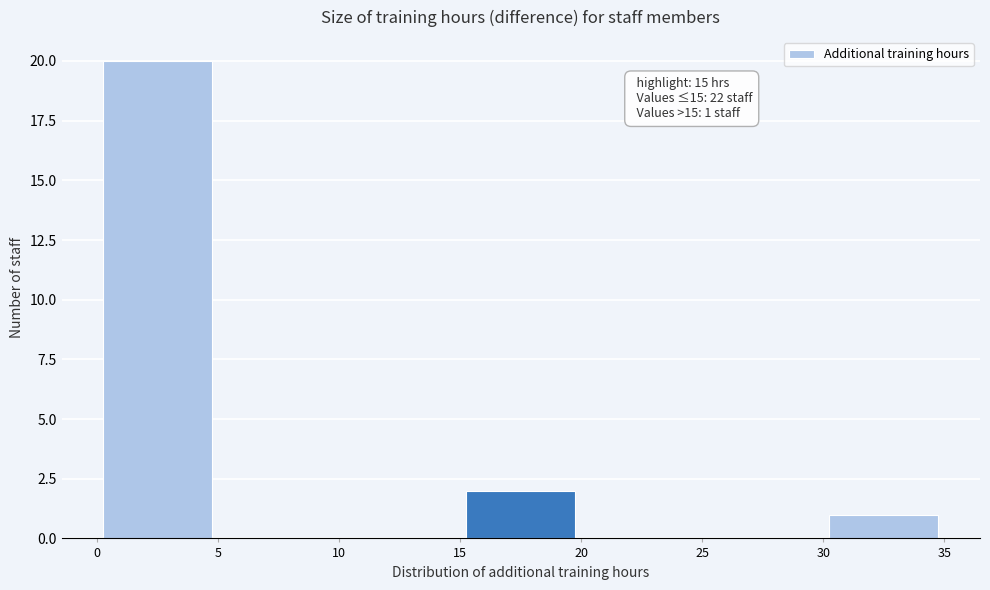

Over which range of the x-axis is the bar tallest?

0 to 5